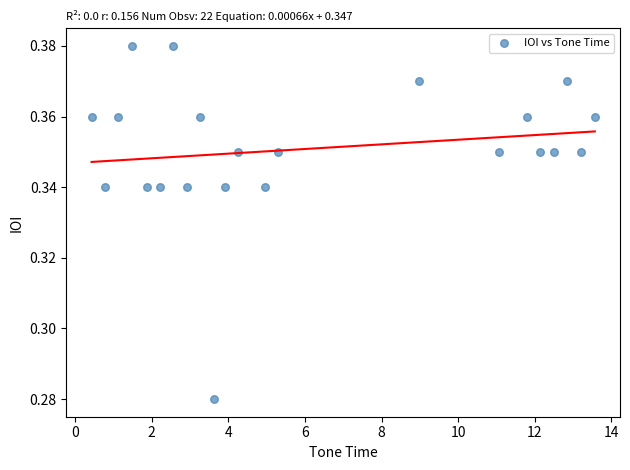

What is the range of X values (max minus min)?

13.1